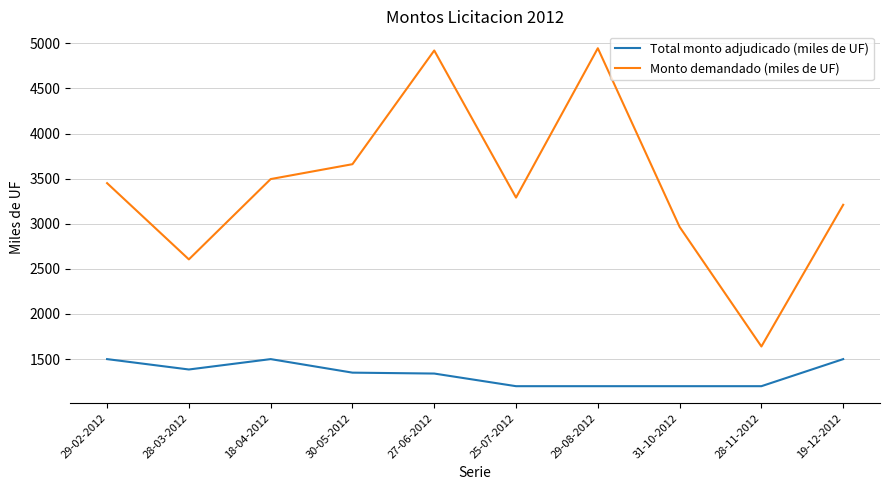

At which category is the sum across all series the highest?

27-06-2012